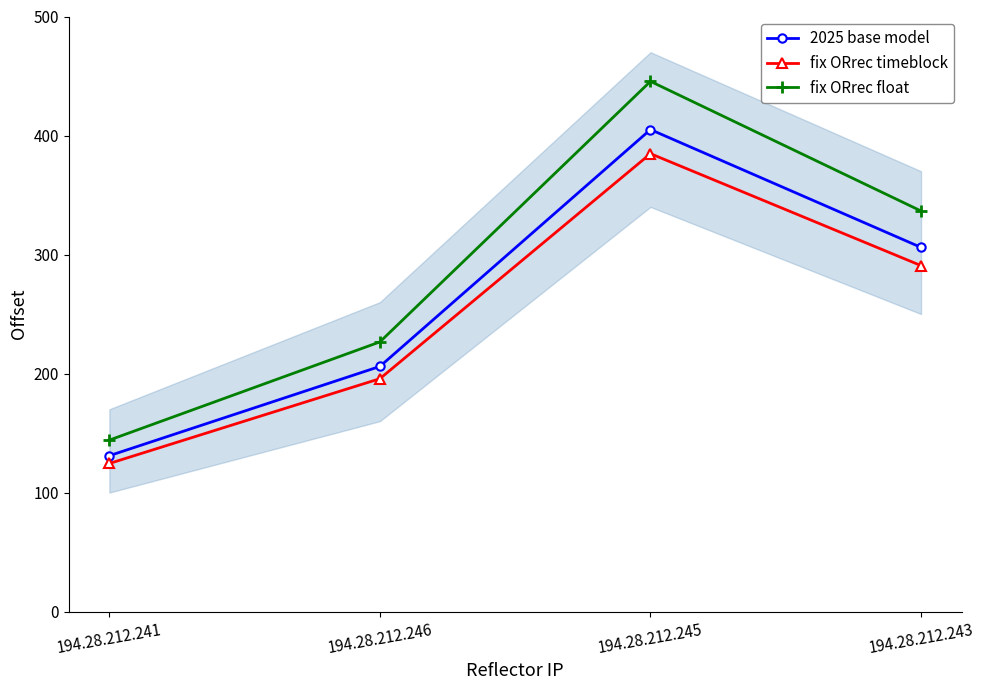

Is it true that fix ORrec timeblock equals 315.3 at 194.28.212.246?

False